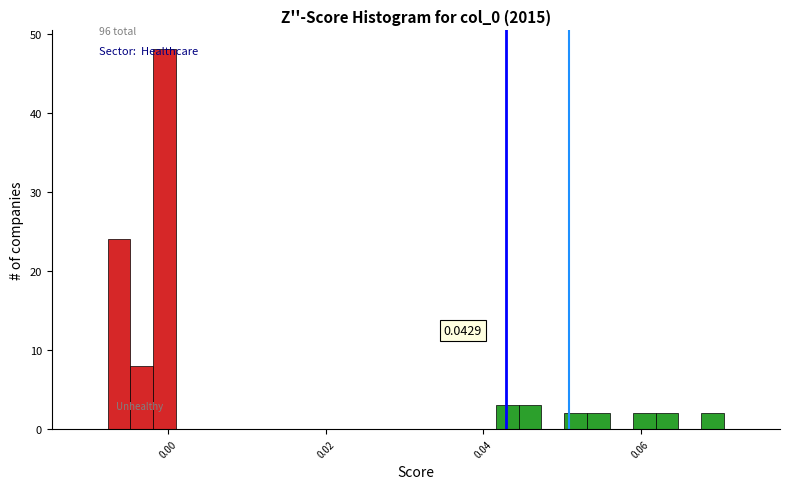

Around what value on the x-axis is the tallest bar? Give the approximate position of its centre, as read against the axis.

0.000